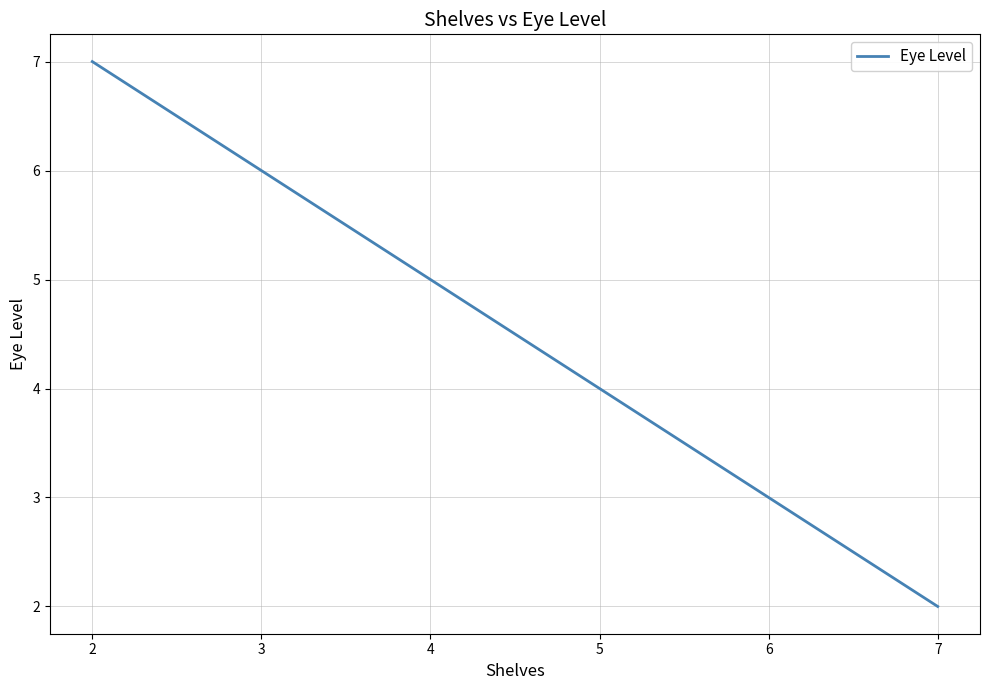

Which label corresponds to the smallest value in the chart?

7